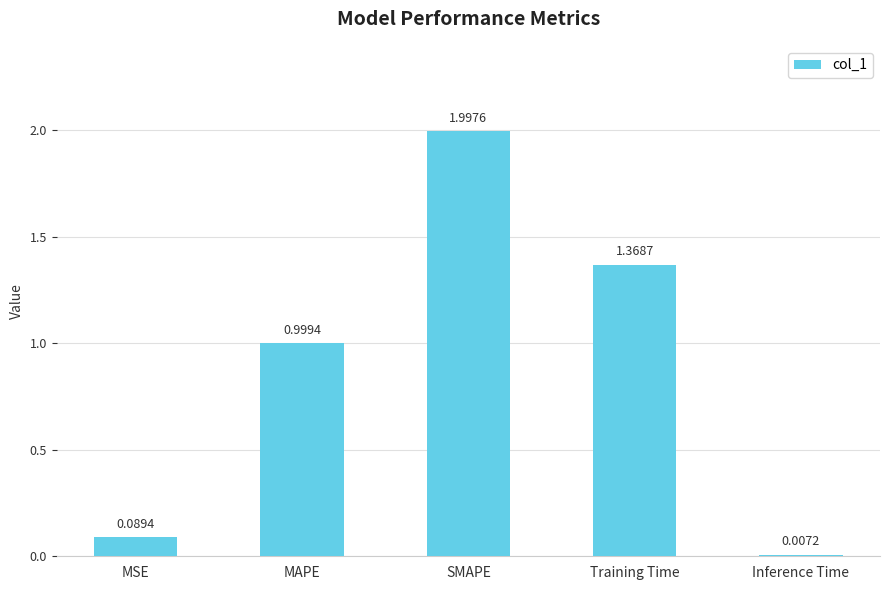

What is the change in value from MSE to MAPE?

+0.9